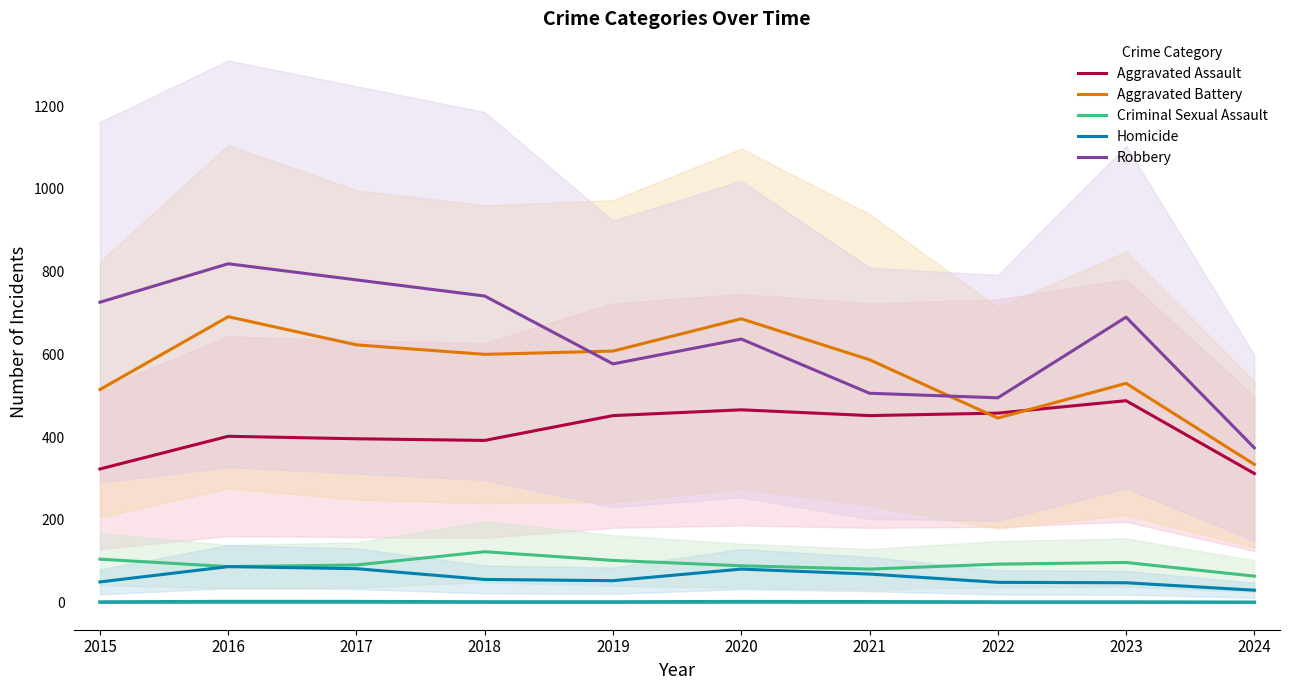

What is the value of the Aggravated Battery point at the 3rd from the left?

623